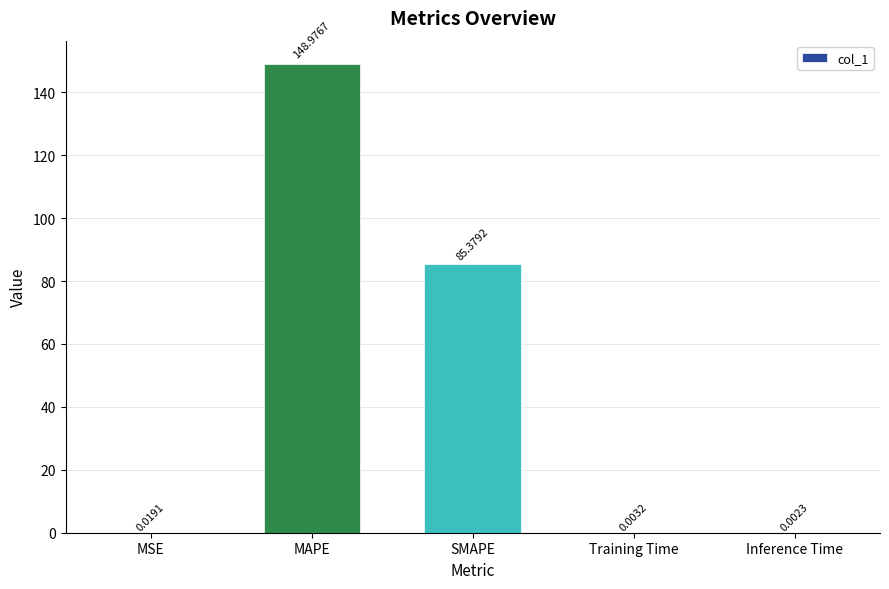

What is the sum of the values at MAPE and Training Time?

149.0